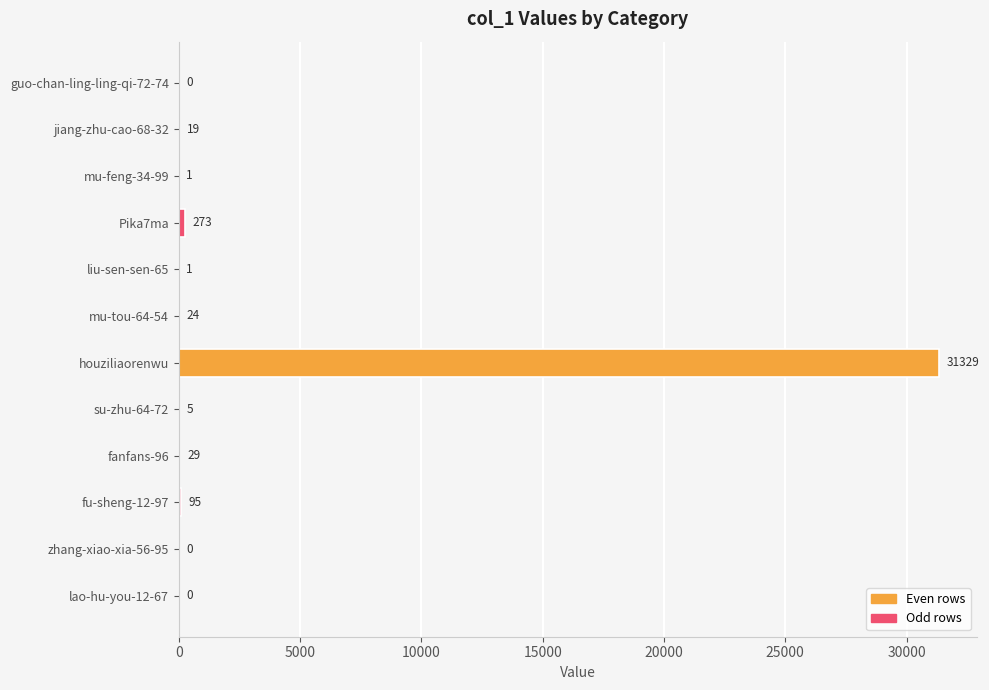

At which label is the value closest to 15664?

Pika7ma